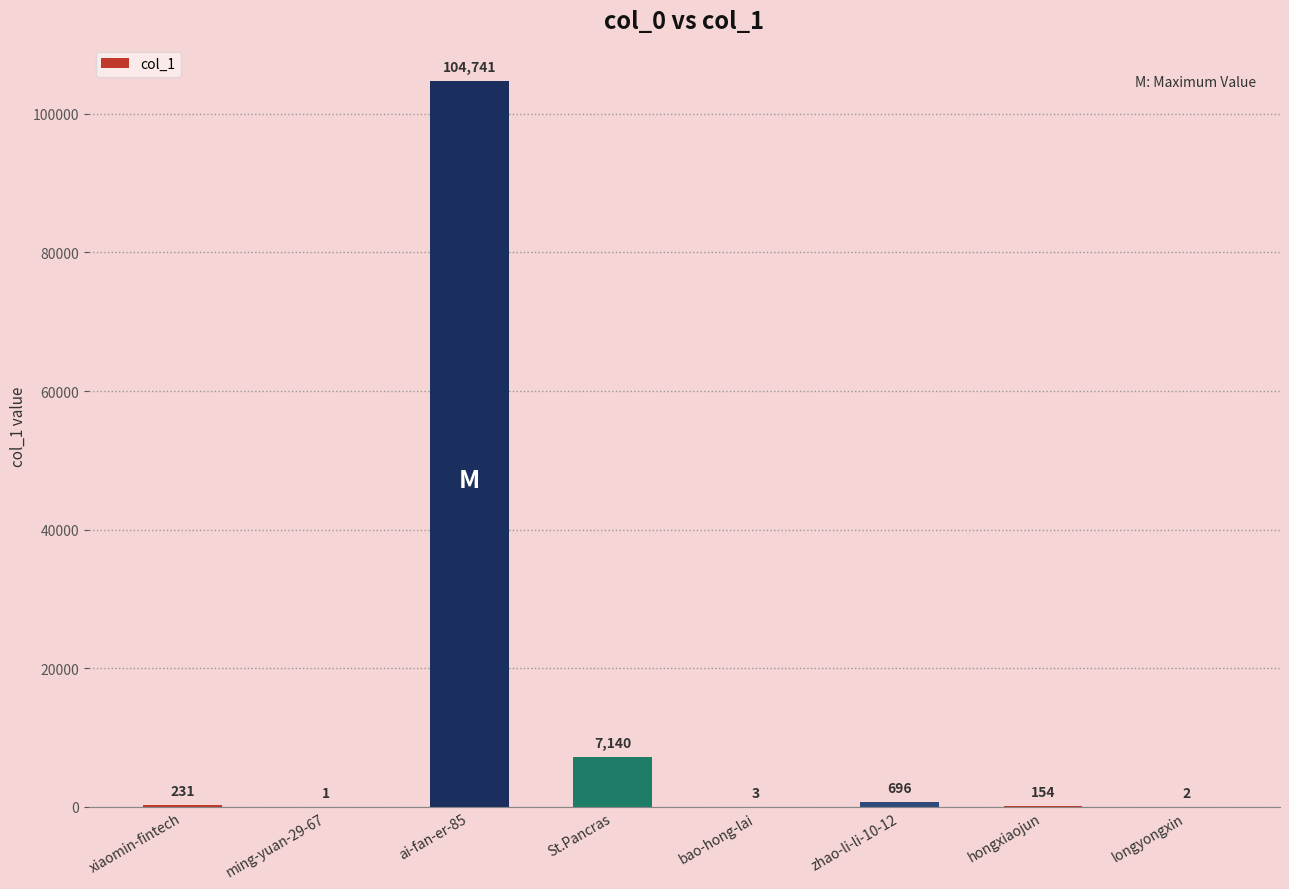

What is the greatest value displayed?

104741